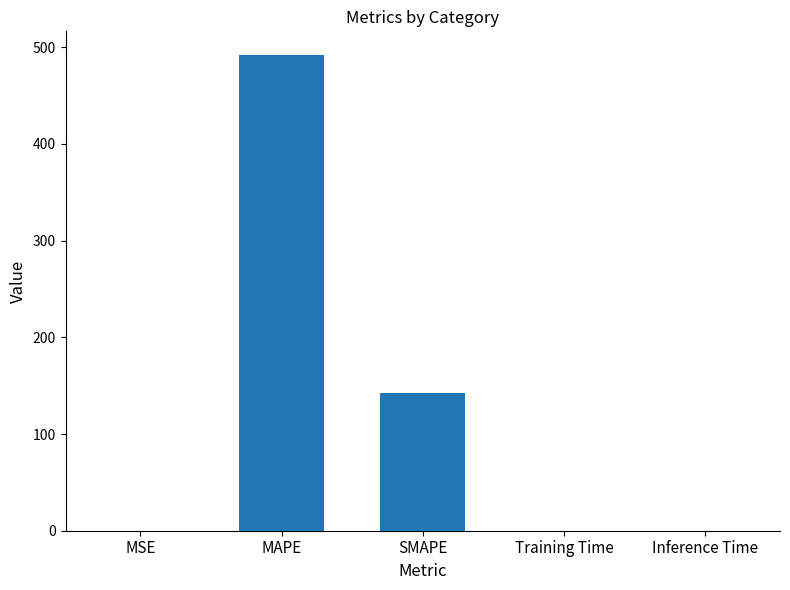

What is the ratio of the value at SMAPE to the value at MAPE?

0.3